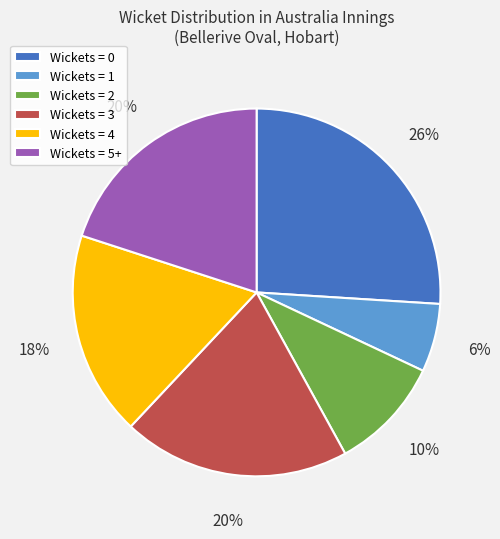

Does Wickets = 1 represent more than half of the total?

No